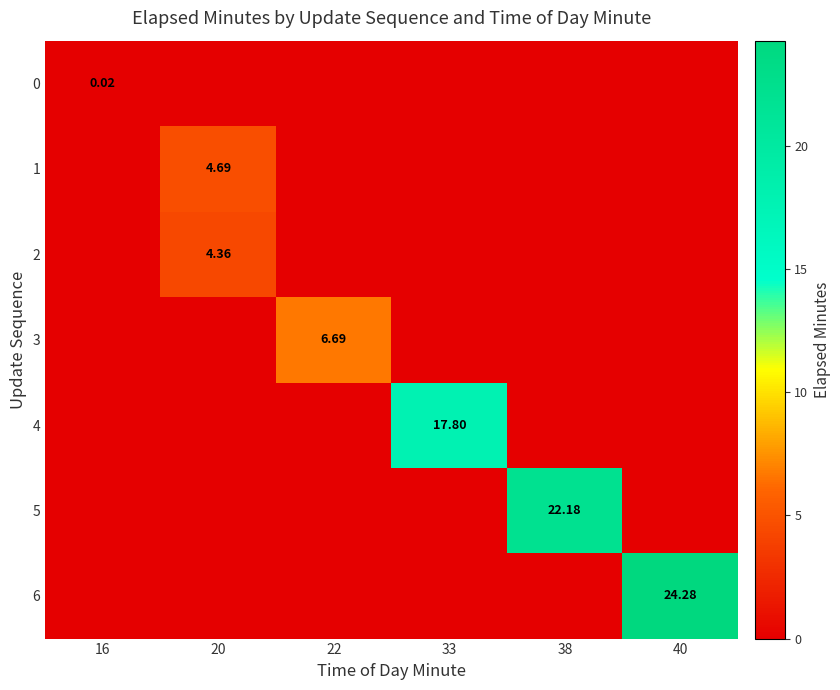

Where is 1 nearest to the value 2?

16